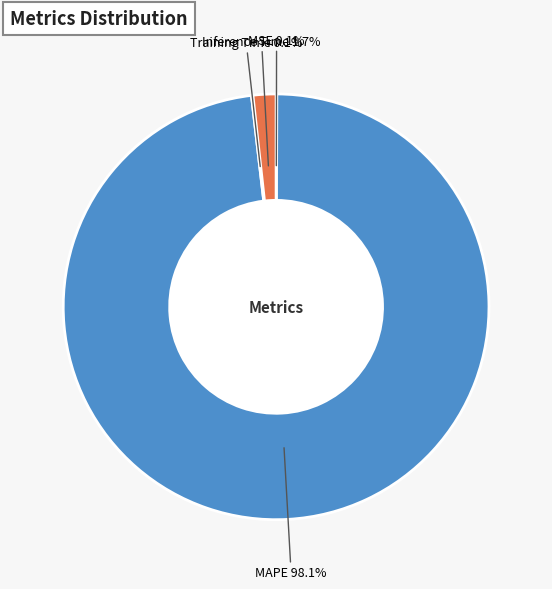

Which slice is the largest?

MAPE